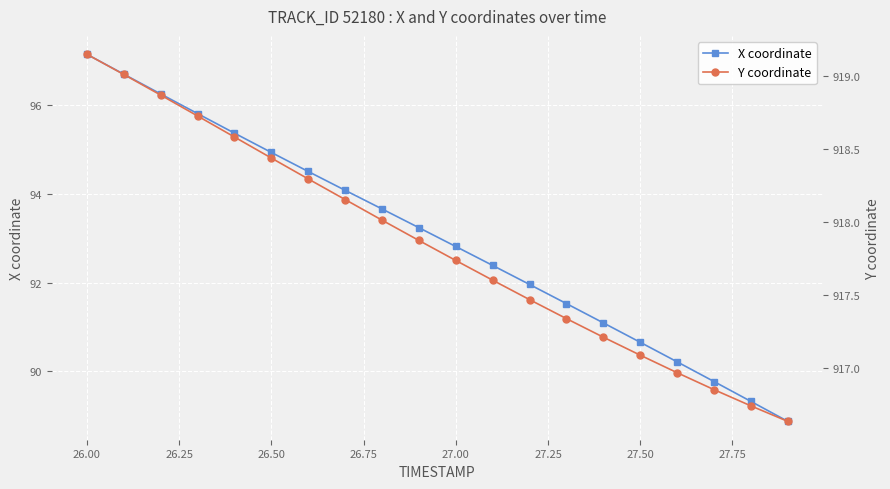

What is the highest value of the X coordinate series?

97.2